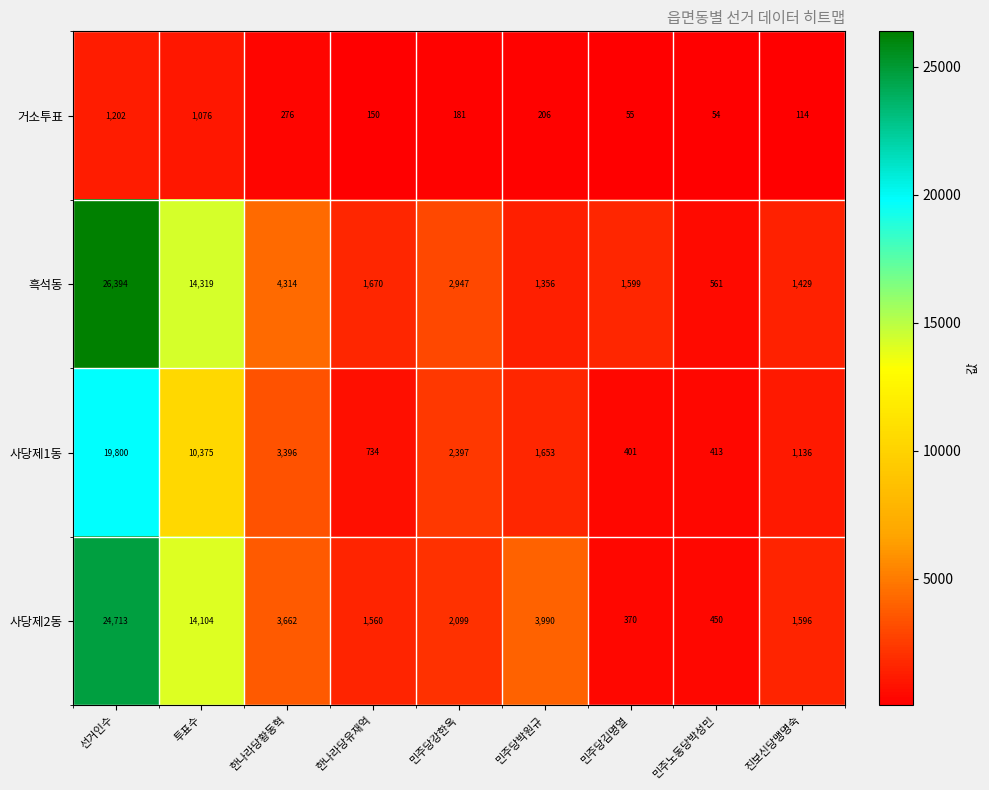

What is the average value of the 사당제2동 series?

5838